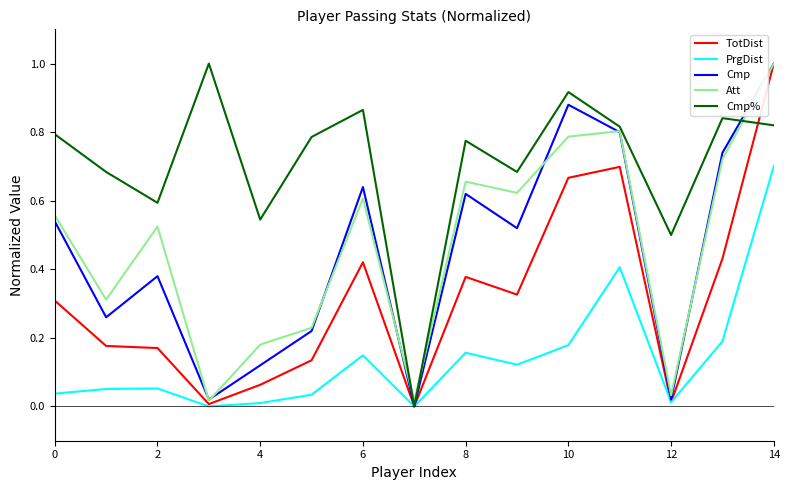

Which series has the largest total across all categories?

Cmp%